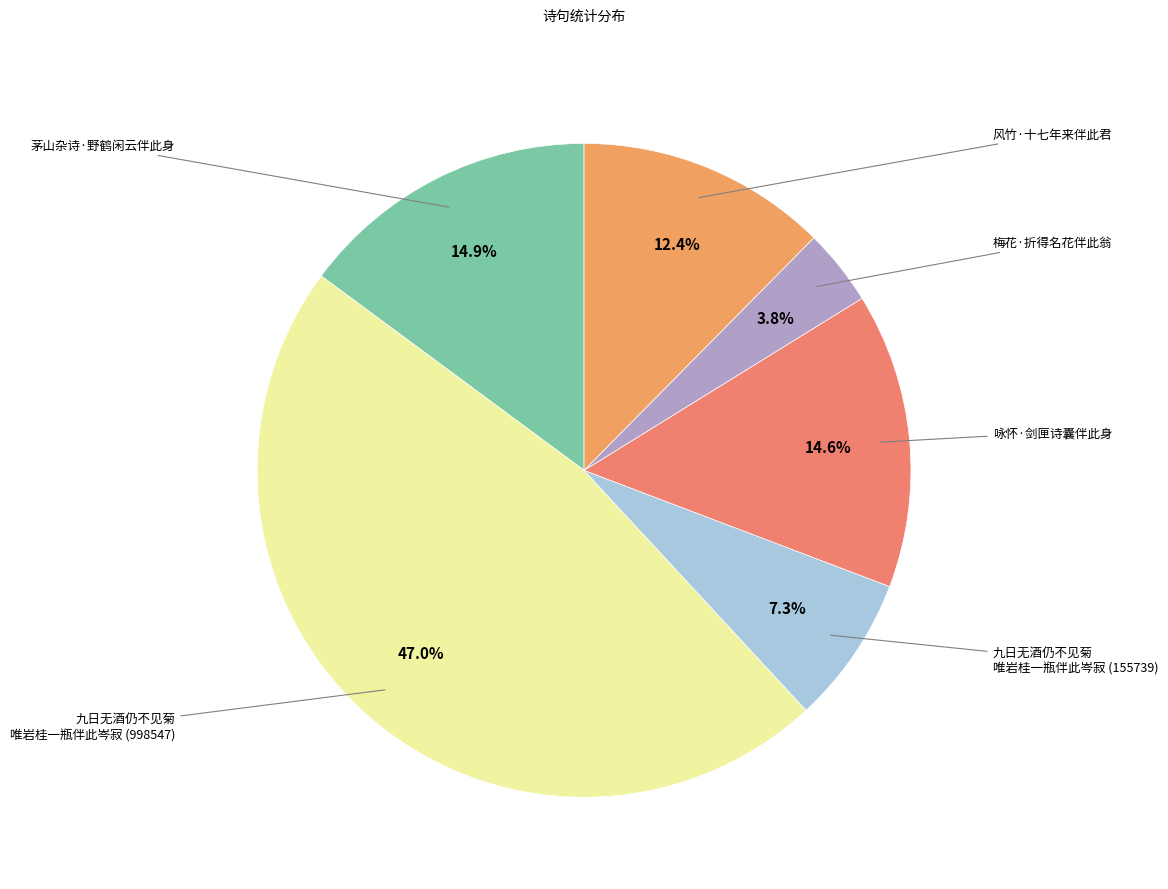

To the nearest percent, what is the average slice percentage?

17%